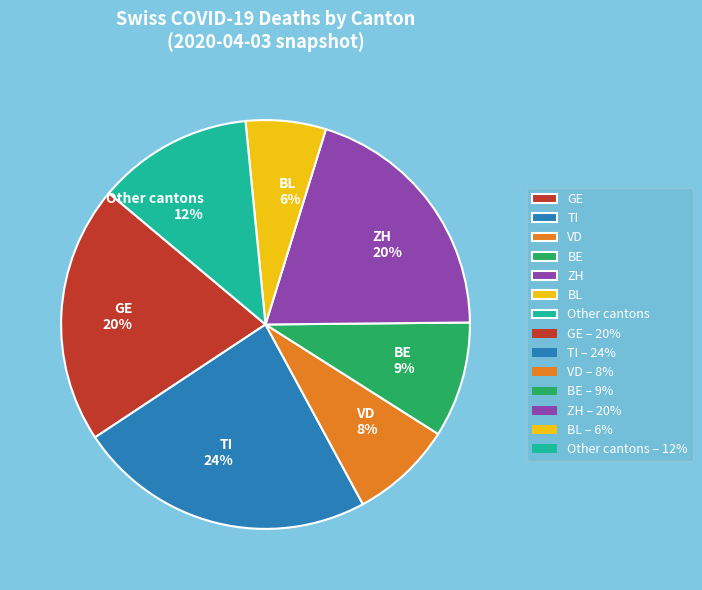

To the nearest percent, what is the average slice percentage?

14%